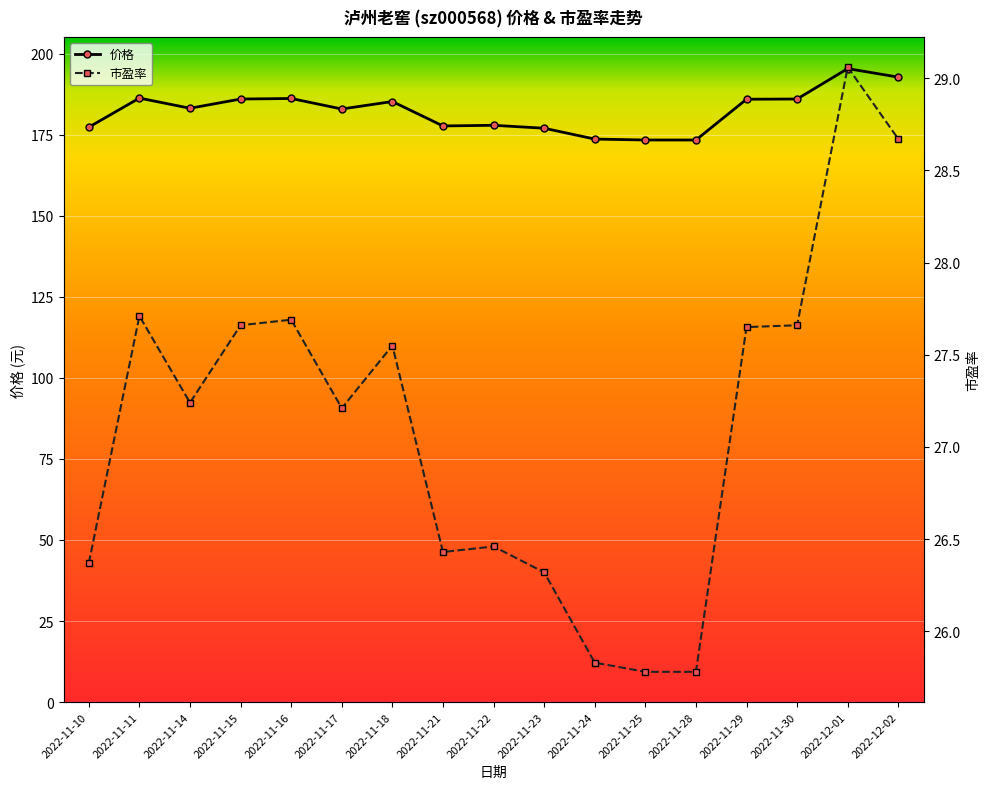

Which series changed the most between 2022-11-18 and 2022-11-30?

价格